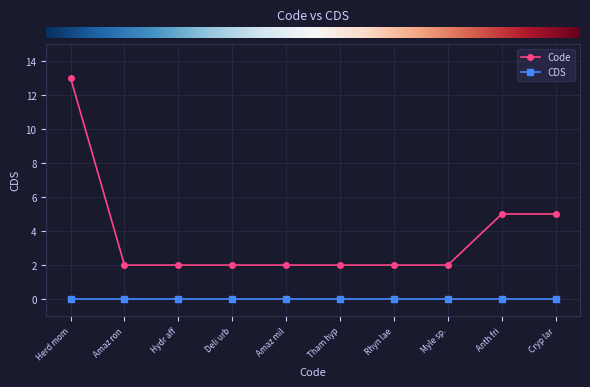

At Cryp lar, list the series in order from smallest to largest.

CDS, Code